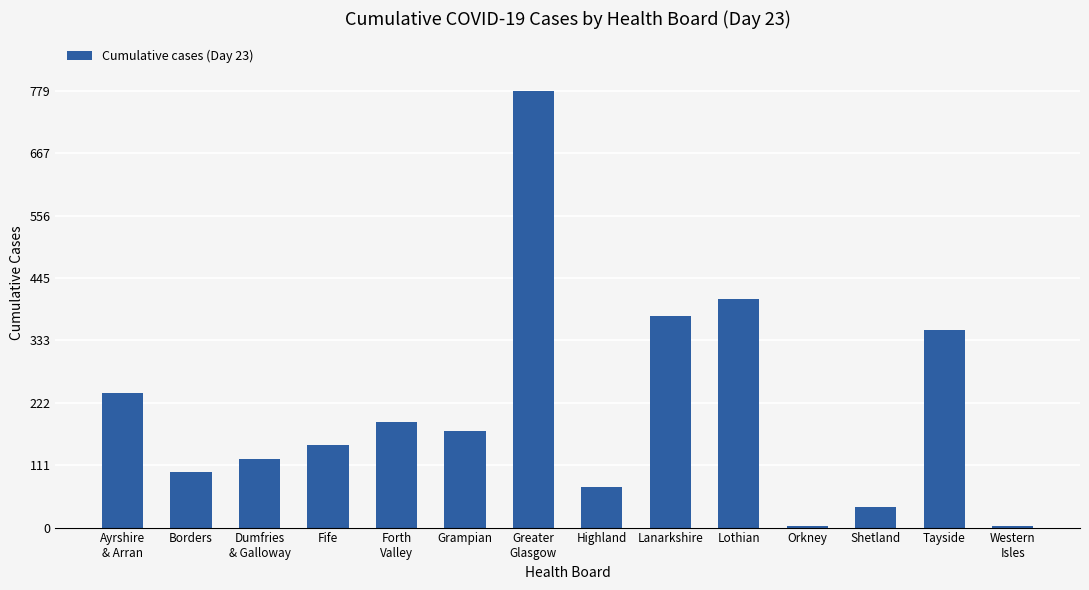

Are the bars grouped side by side (vs. stacked)?

No